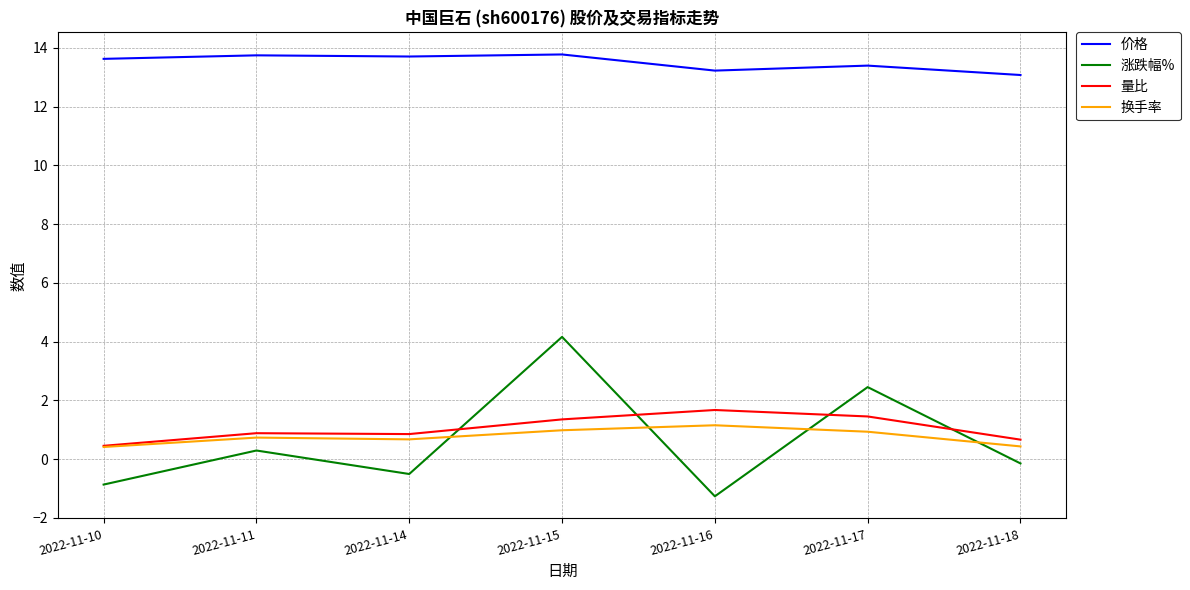

Which series has the widest spread of values?

涨跌幅%